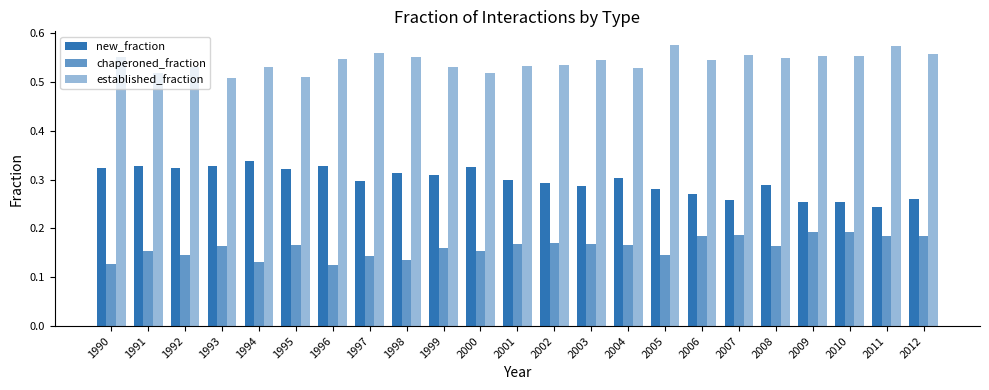

How many bars are there in total?

69